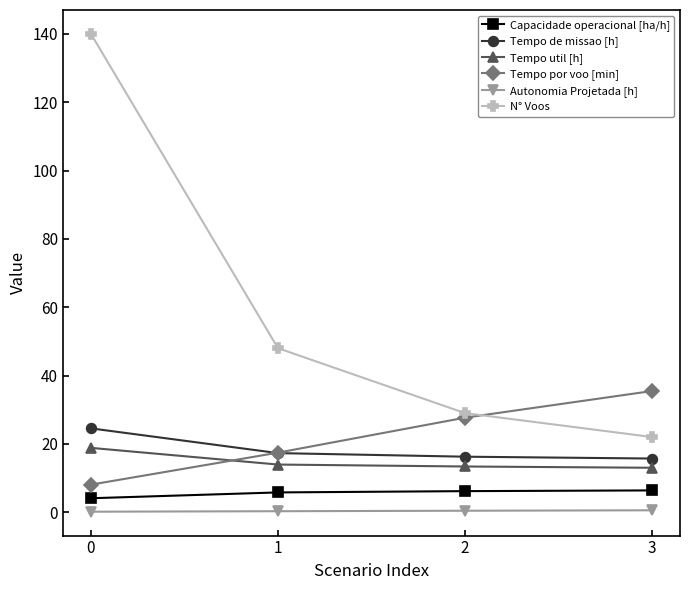

What is the sum of the Autonomia Projetada [h] values at 0 and 2?

0.6